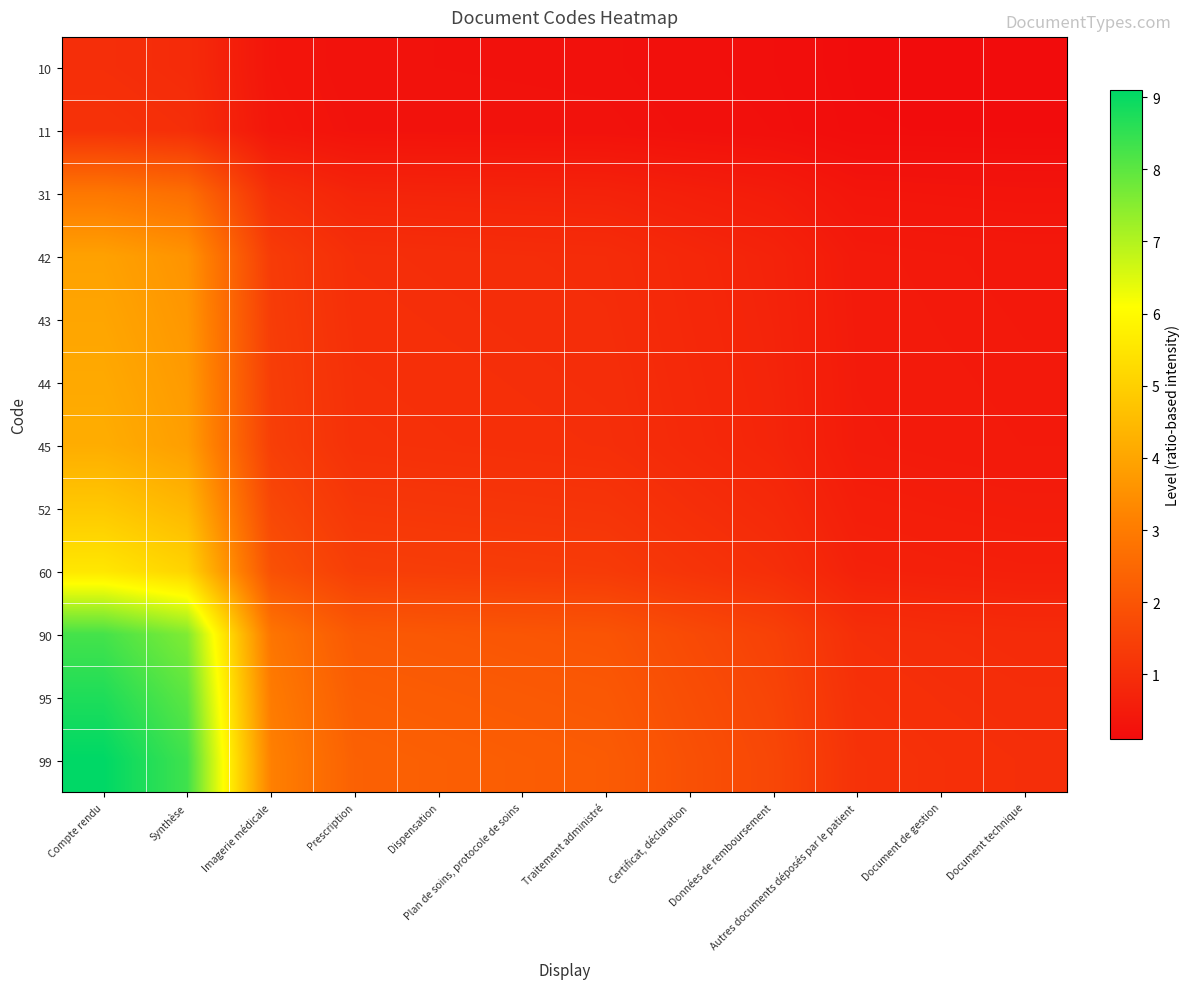

Reading left to right, transcribe all the data shown in this chart.

10: Compte rendu=1.0	Synthèse=0.9	Imagerie médicale=0.3	Prescription=0.3	Dispensation=0.2	Plan de soins, protocole de soins=0.2	Traitement administré=0.2	Certificat, déclaration=0.2	Données de remboursement=0.2	Autres documents déposés par le patient=0.1	Document de gestion=0.1	Document technique=0.1
11: Compte rendu=1.1	Synthèse=1.0	Imagerie médicale=0.4	Prescription=0.3	Dispensation=0.3	Plan de soins, protocole de soins=0.3	Traitement administré=0.3	Certificat, déclaration=0.2	Données de remboursement=0.2	Autres documents déposés par le patient=0.1	Document de gestion=0.1	Document technique=0.1
31: Compte rendu=2.9	Synthèse=2.7	Imagerie médicale=1.0	Prescription=0.7	Dispensation=0.7	Plan de soins, protocole de soins=0.7	Traitement administré=0.7	Certificat, déclaration=0.6	Données de remboursement=0.5	Autres documents déposés par le patient=0.4	Document de gestion=0.3	Document technique=0.3
42: Compte rendu=3.9	Synthèse=3.6	Imagerie médicale=1.3	Prescription=1.0	Dispensation=1.0	Plan de soins, protocole de soins=1.0	Traitement administré=0.9	Certificat, déclaration=0.8	Données de remboursement=0.7	Autres documents déposés par le patient=0.5	Document de gestion=0.4	Document technique=0.4
43: Compte rendu=4.0	Synthèse=3.7	Imagerie médicale=1.4	Prescription=1.0	Dispensation=1.0	Plan de soins, protocole de soins=1.0	Traitement administré=1.0	Certificat, déclaration=0.8	Données de remboursement=0.7	Autres documents déposés par le patient=0.5	Document de gestion=0.5	Document technique=0.4
44: Compte rendu=4.1	Synthèse=3.8	Imagerie médicale=1.4	Prescription=1.0	Dispensation=1.0	Plan de soins, protocole de soins=1.0	Traitement administré=1.0	Certificat, déclaration=0.8	Données de remboursement=0.7	Autres documents déposés par le patient=0.5	Document de gestion=0.5	Document technique=0.5
45: Compte rendu=4.2	Synthèse=3.8	Imagerie médicale=1.4	Prescription=1.1	Dispensation=1.0	Plan de soins, protocole de soins=1.0	Traitement administré=1.0	Certificat, déclaration=0.9	Données de remboursement=0.8	Autres documents déposés par le patient=0.5	Document de gestion=0.5	Document technique=0.5
52: Compte rendu=4.8	Synthèse=4.4	Imagerie médicale=1.7	Prescription=1.2	Dispensation=1.2	Plan de soins, protocole de soins=1.2	Traitement administré=1.2	Certificat, déclaration=1.0	Données de remboursement=0.9	Autres documents déposés par le patient=0.6	Document de gestion=0.6	Document technique=0.5
60: Compte rendu=5.5	Synthèse=5.1	Imagerie médicale=1.9	Prescription=1.4	Dispensation=1.4	Plan de soins, protocole de soins=1.4	Traitement administré=1.3	Certificat, déclaration=1.2	Données de remboursement=1.0	Autres documents déposés par le patient=0.7	Document de gestion=0.6	Document technique=0.6
90: Compte rendu=8.3	Synthèse=7.6	Imagerie médicale=2.8	Prescription=2.1	Dispensation=2.1	Plan de soins, protocole de soins=2.0	Traitement administré=2.0	Certificat, déclaration=1.7	Données de remboursement=1.5	Autres documents déposés par le patient=1.0	Document de gestion=0.9	Document technique=0.9
95: Compte rendu=8.7	Synthèse=8.0	Imagerie médicale=3.0	Prescription=2.2	Dispensation=2.2	Plan de soins, protocole de soins=2.1	Traitement administré=2.1	Certificat, déclaration=1.8	Données de remboursement=1.6	Autres documents déposés par le patient=1.1	Document de gestion=1.0	Document technique=1.0
99: Compte rendu=9.1	Synthèse=8.3	Imagerie médicale=3.1	Prescription=2.3	Dispensation=2.3	Plan de soins, protocole de soins=2.2	Traitement administré=2.2	Certificat, déclaration=1.9	Données de remboursement=1.6	Autres documents déposés par le patient=1.1	Document de gestion=1.0	Document technique=1.0